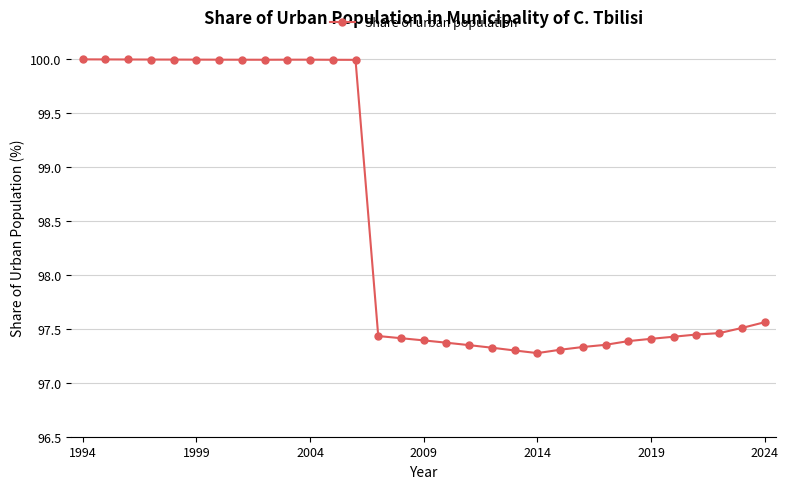

What is the greatest value displayed?

100.0